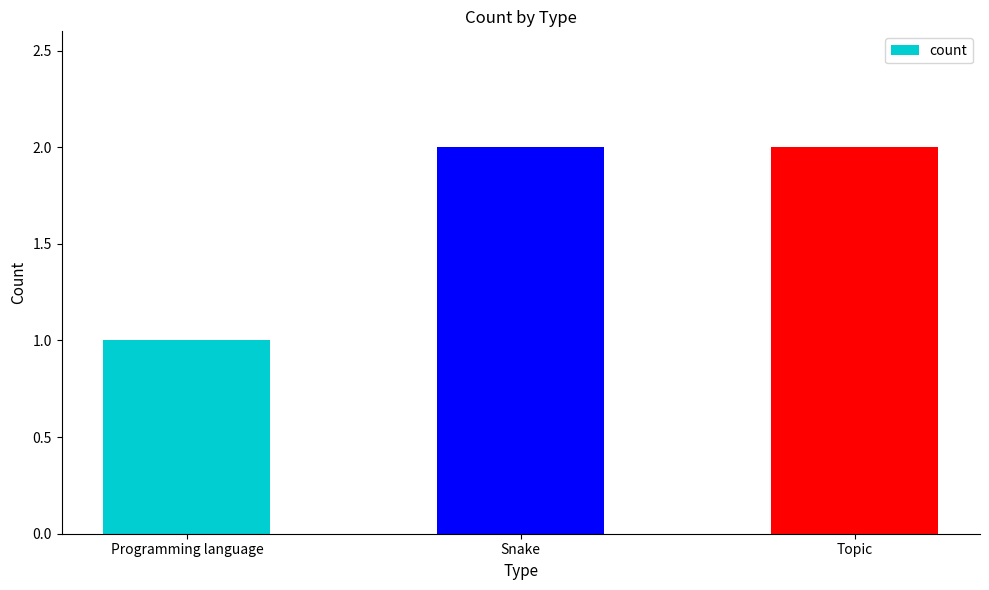

How many values are between 1 and 2?

3